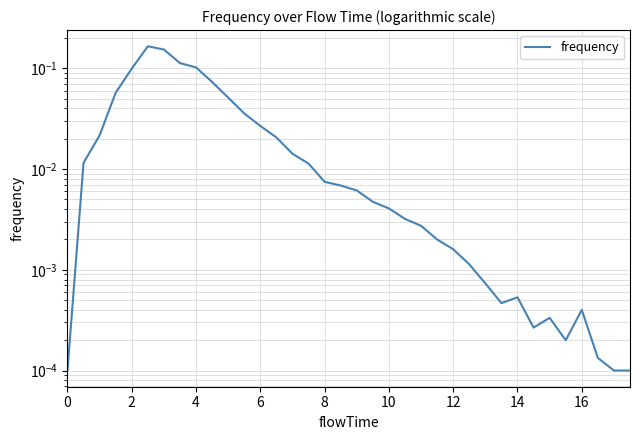

The chart shows a value of 0.0 at 2. True or false?

False